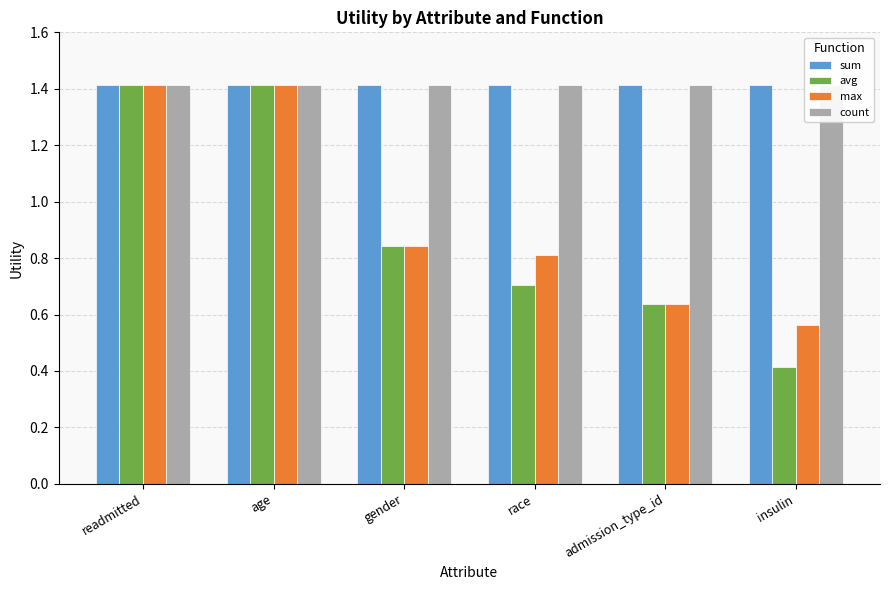

What position from the right is race?

3